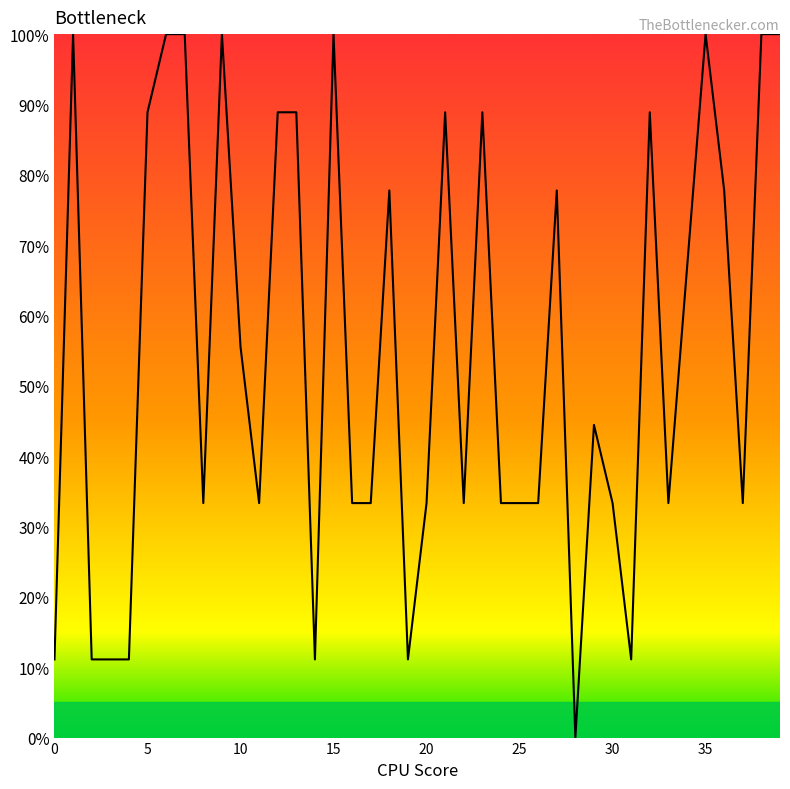

What is the greatest value displayed?

100.0